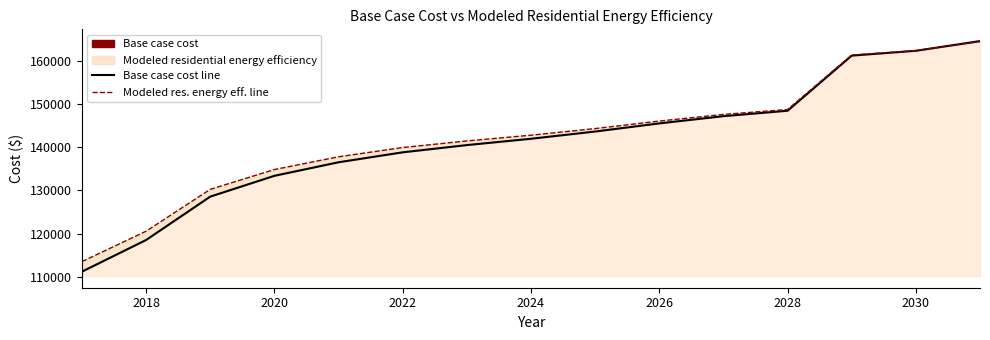

Reading left to right, list all the values displayed in this chart.

Base case cost line: 111208.4	118532.6	128577.1	133390.1	136529.0	138830.8	140504.9	141969.7	143643.8	145527.2	147201.3	148456.8	161217.1	162338.9	164582.3
Modeled residential energy efficiency line: 113538.9	120570.1	130259.6	134845.0	137798.8	139938.1	141467.1	142794.3	144328.1	146068.6	147607.2	148739.4	161363.6	162371.3	164477.8